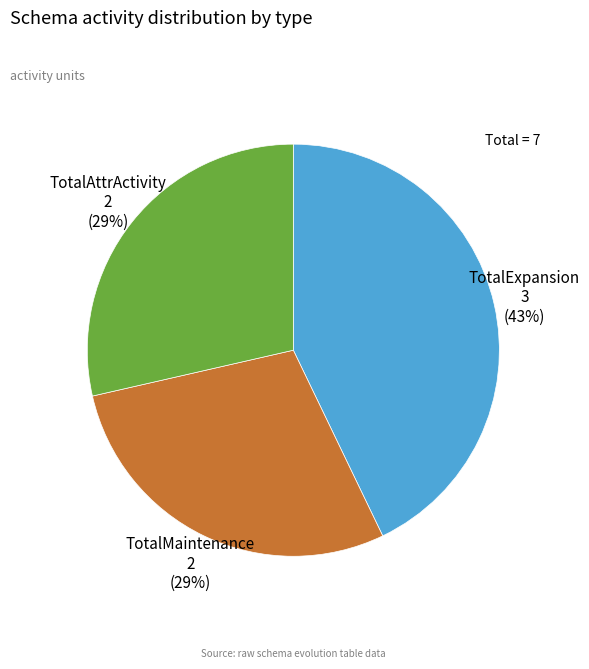

Which has a higher value, TotalExpansion or TotalMaintenance?

TotalExpansion